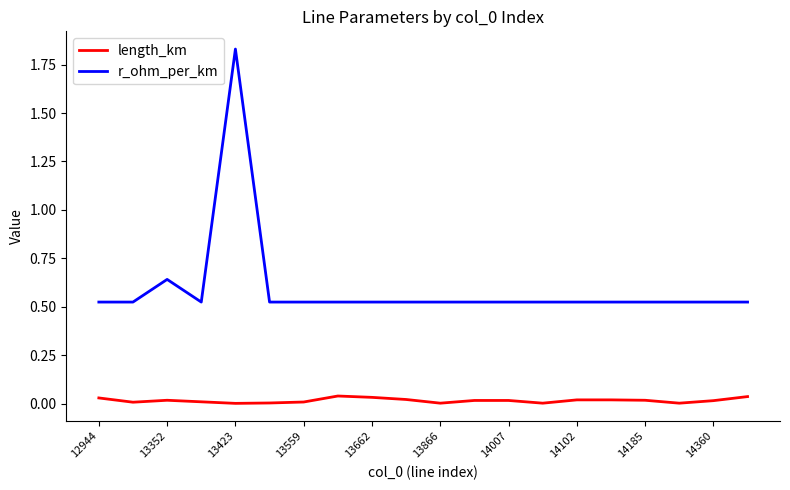

Rank the series by their average value, from highest to lowest.

r_ohm_per_km, length_km